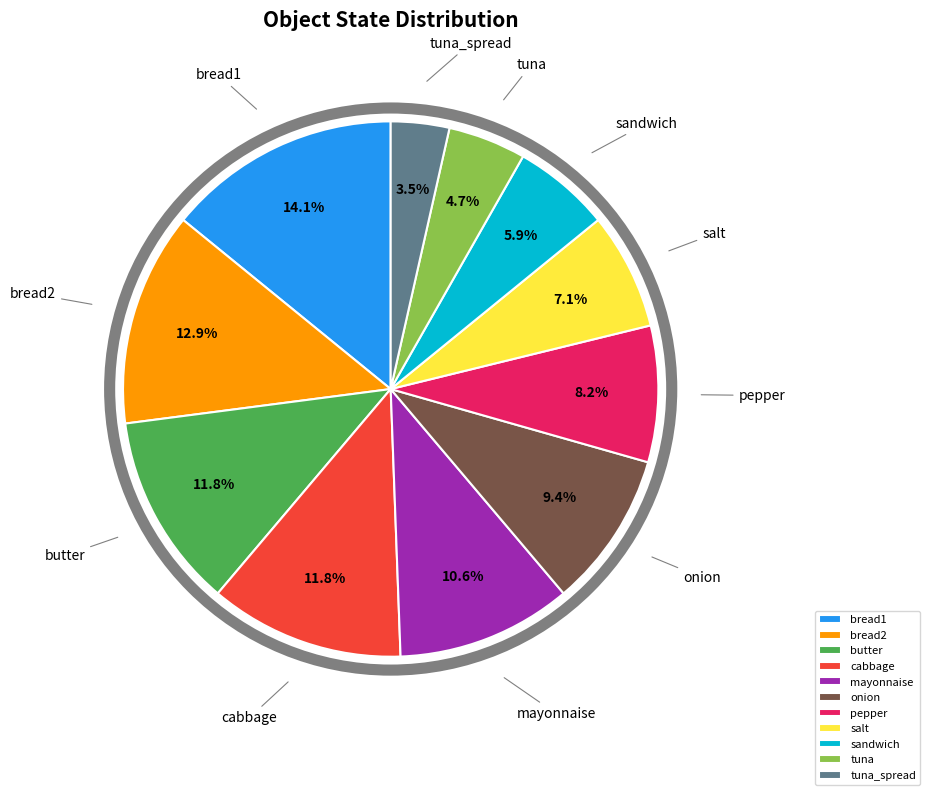

The salt slice represents 14% of the pie. True or false?

False